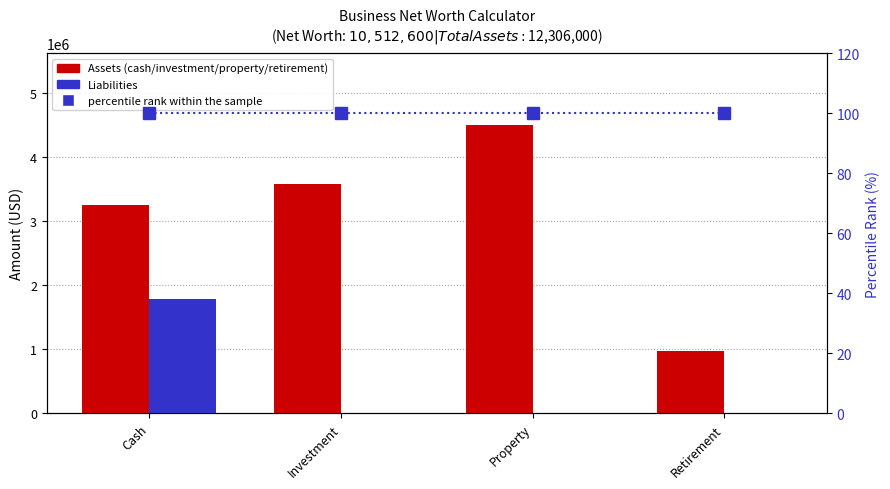

What position from the left is Property?

3